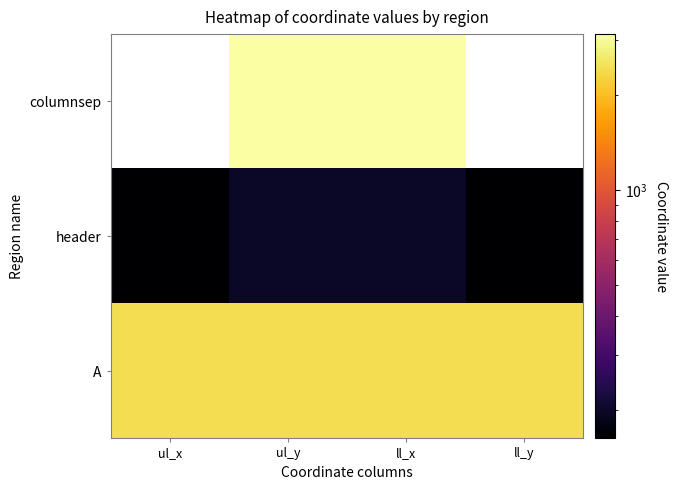

Which category has the highest value across all series?

ul_y